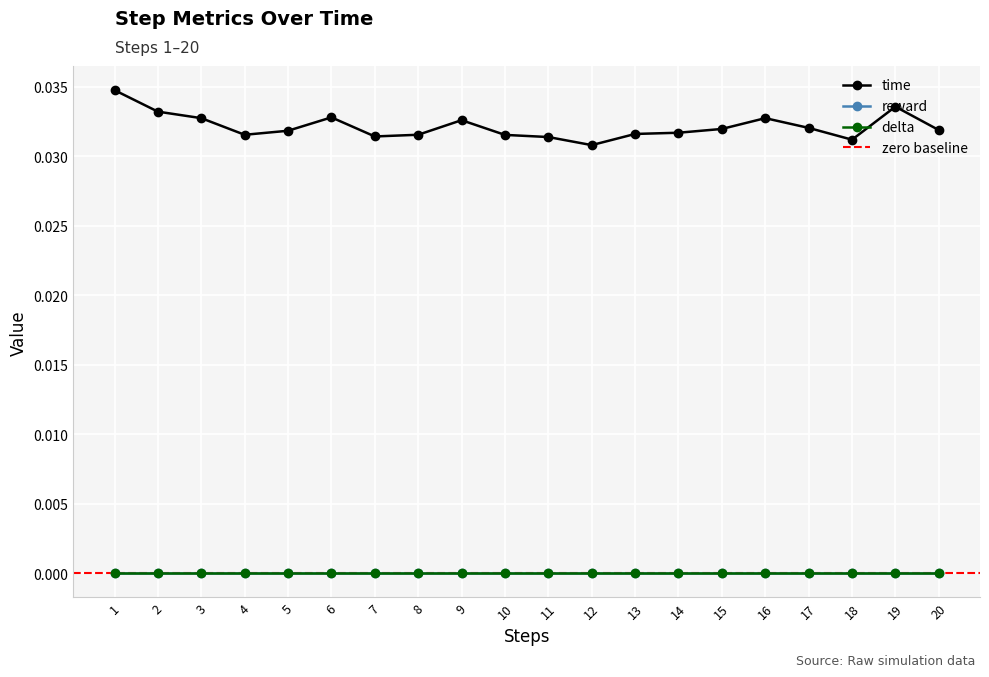

At 19, list the series in order from smallest to largest.

reward, delta, time